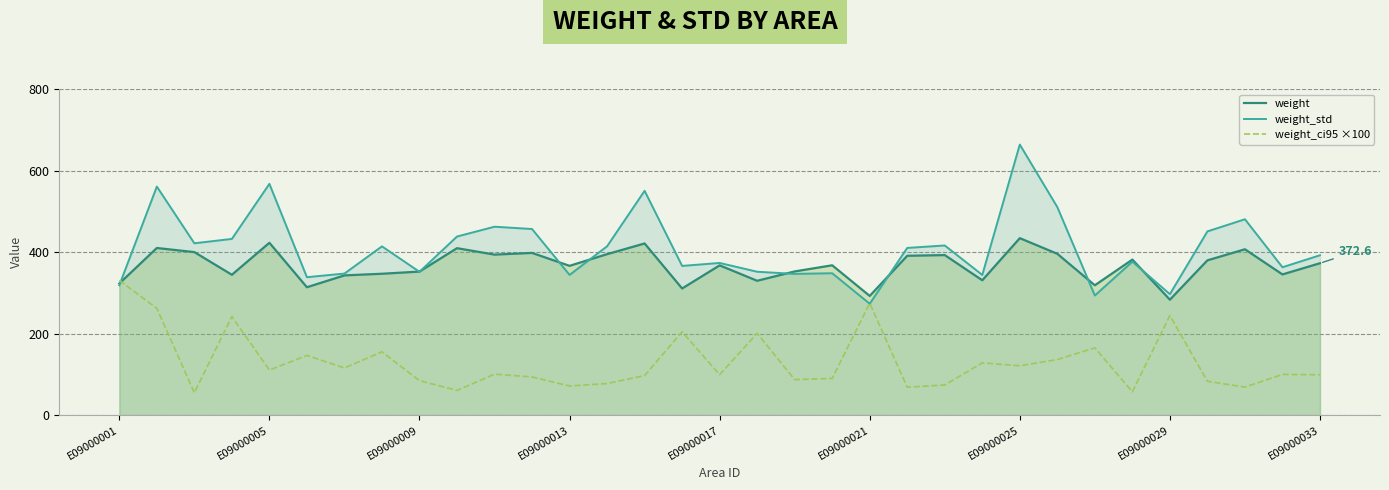

Which series has the widest spread of values?

weight_std